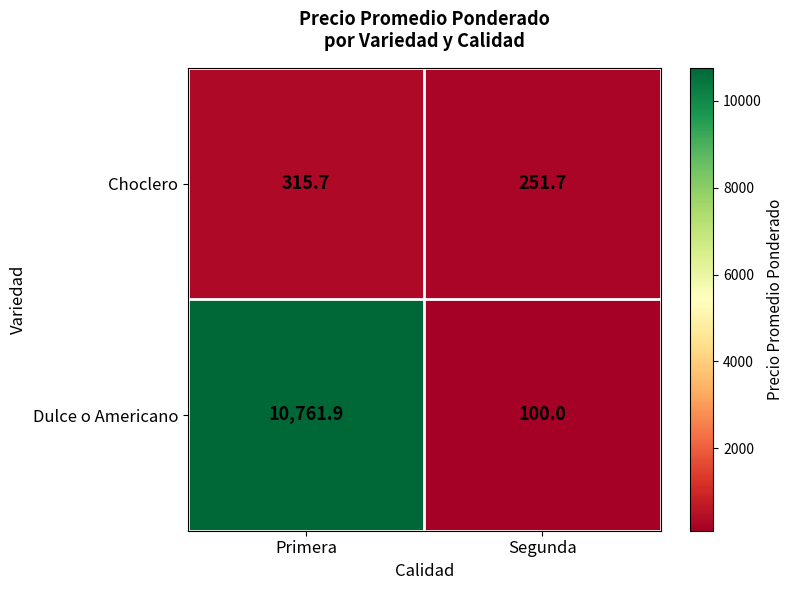

What is the total value across all series at Primera?

11077.6